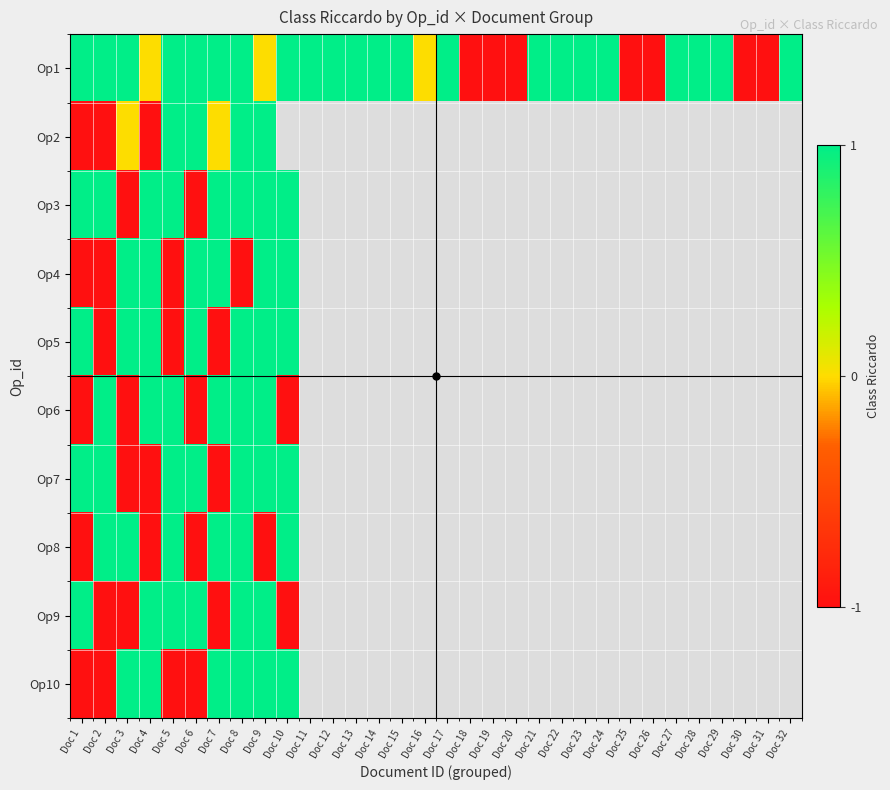

What is the greatest value displayed?

1.0